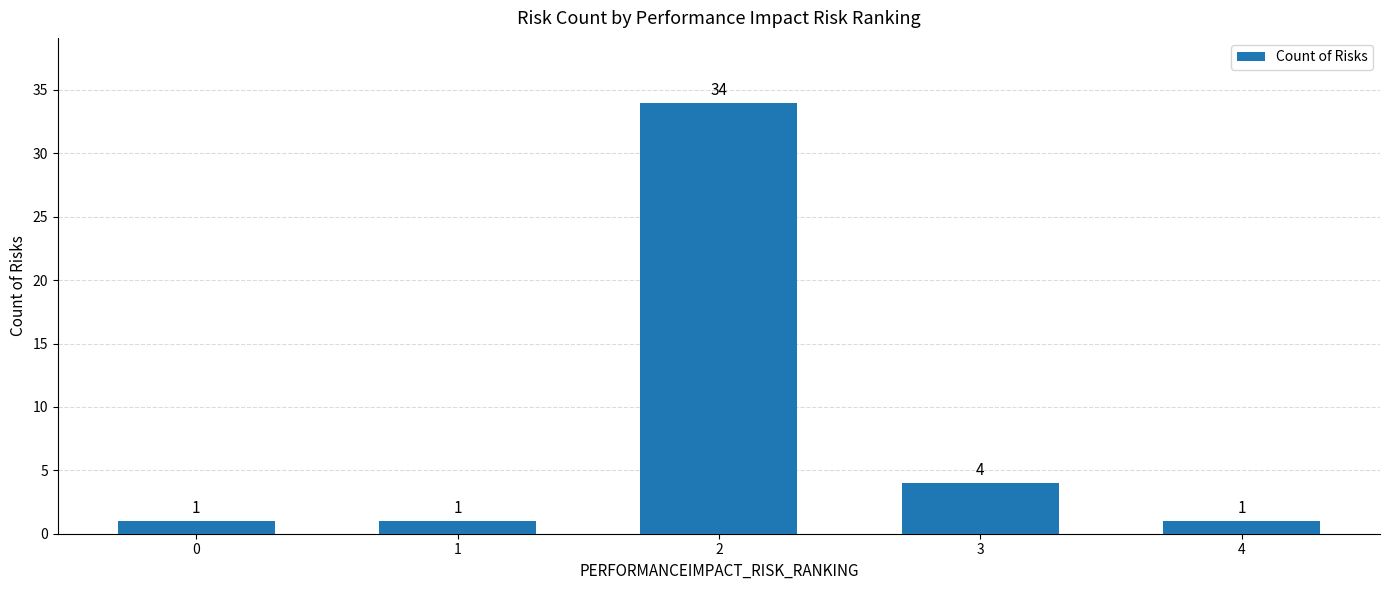

What is the value of the 4th bar from the left?

4